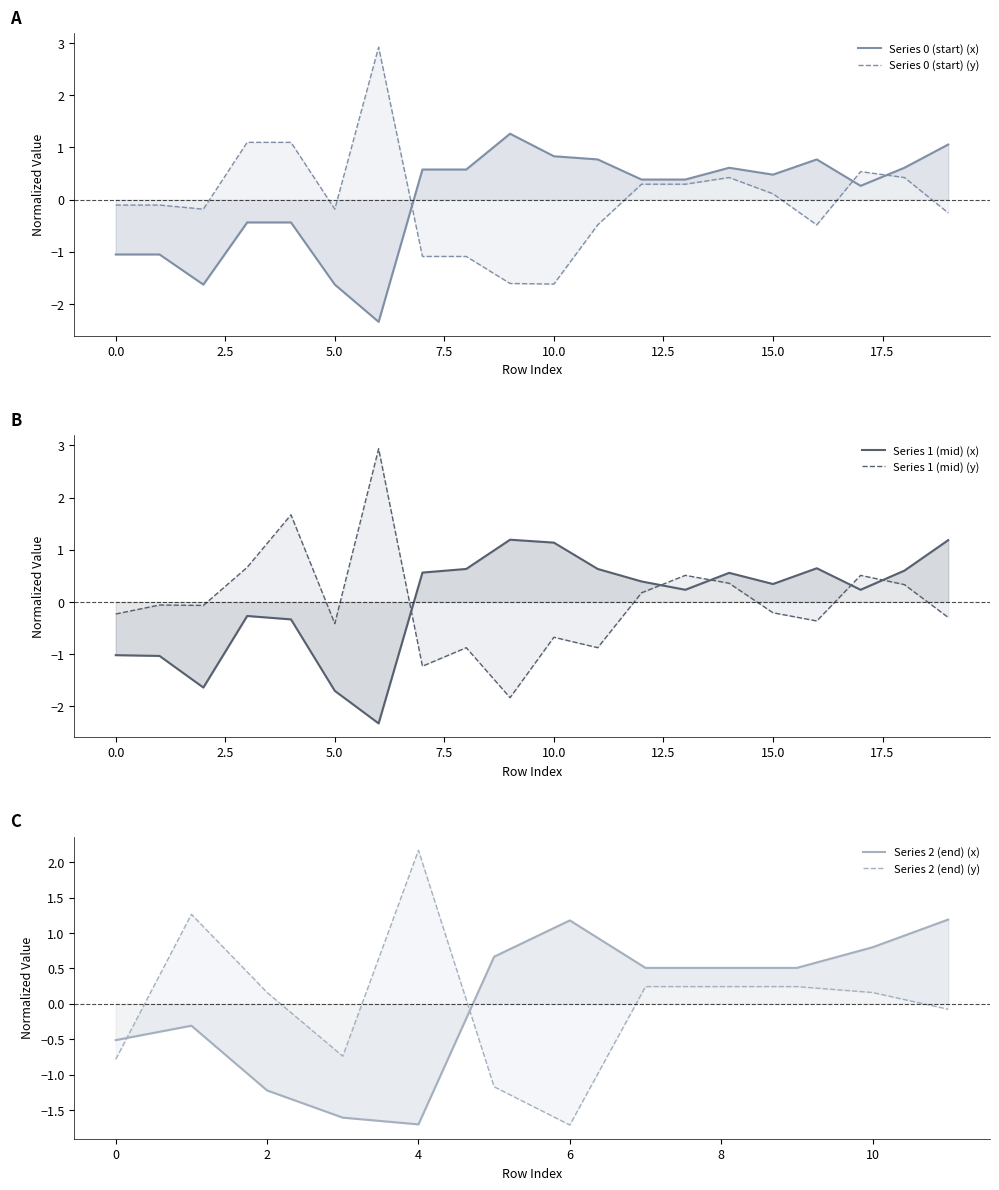

Where does the x0 series first go above 0?

7